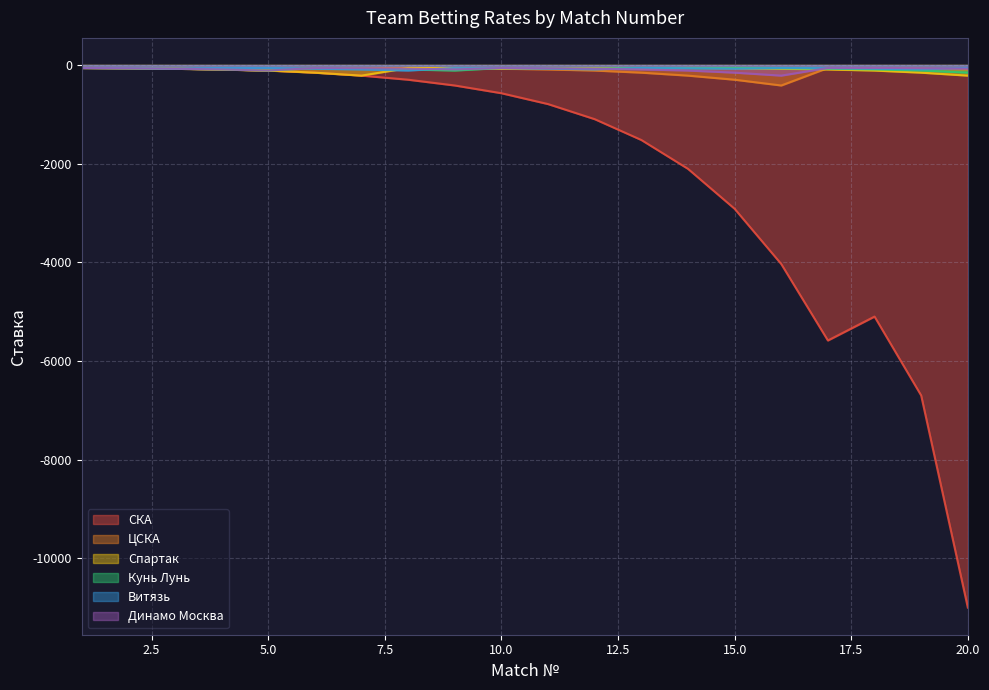

Which series has the largest range (max minus min)?

СКА